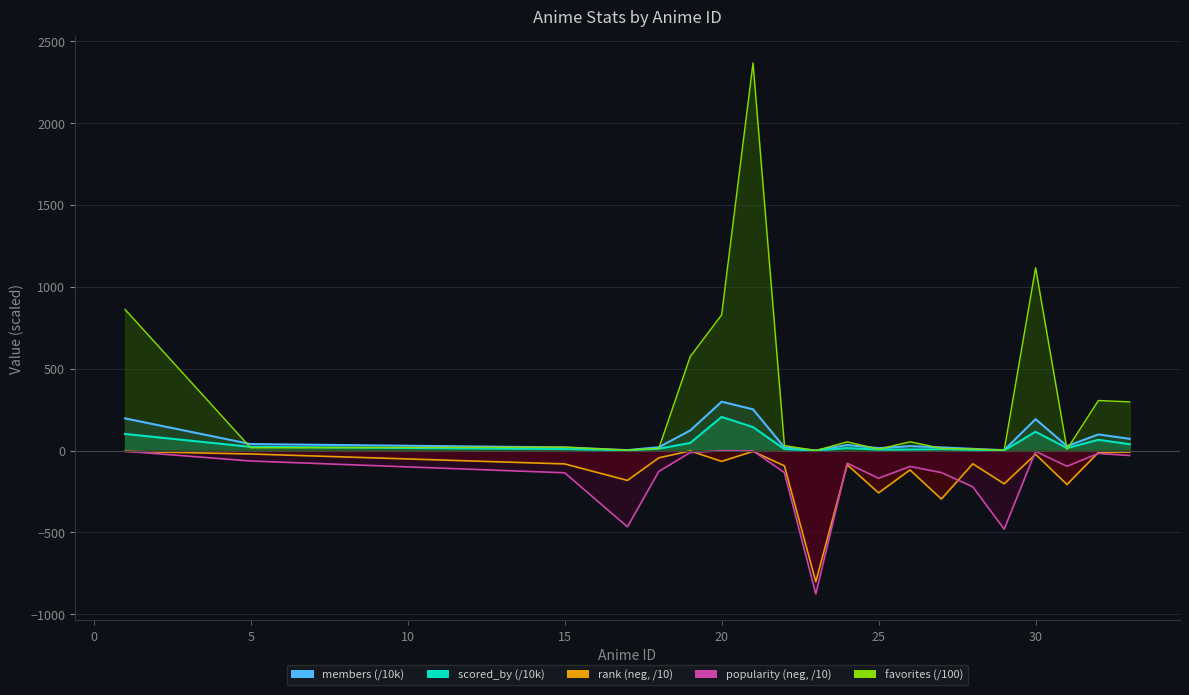

At which category is the sum across all series the highest?

21